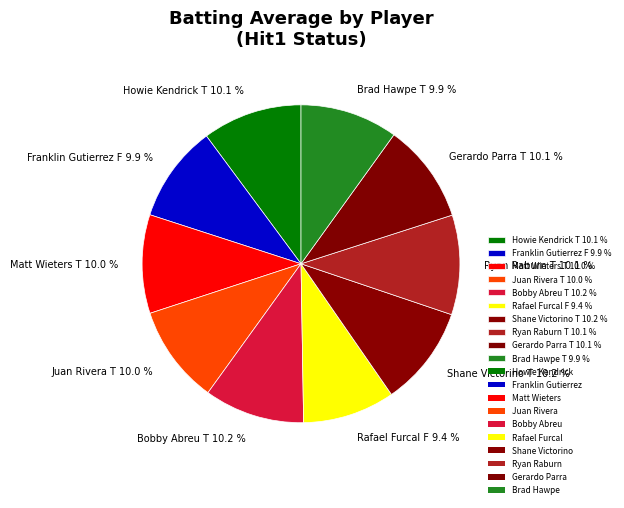

Does Juan Rivera T 10.0 % represent more than half of the total?

No